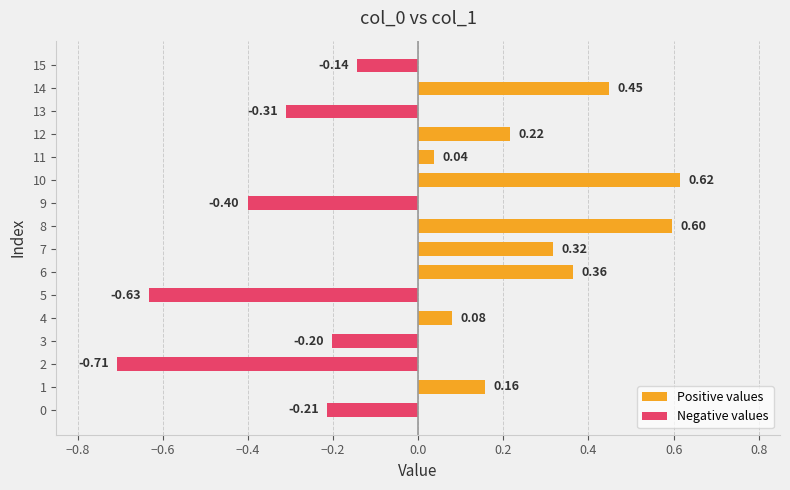

What is the sum of the Positive values values at 8 and 2?

0.6